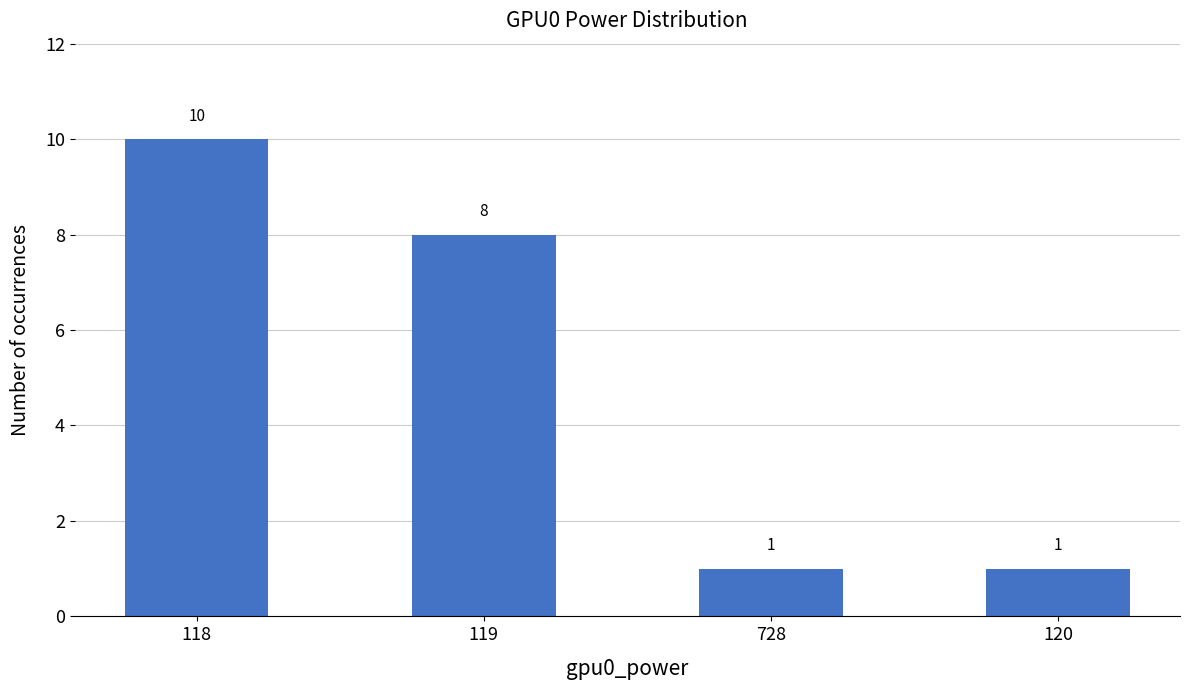

How many data points are less than 8?

2